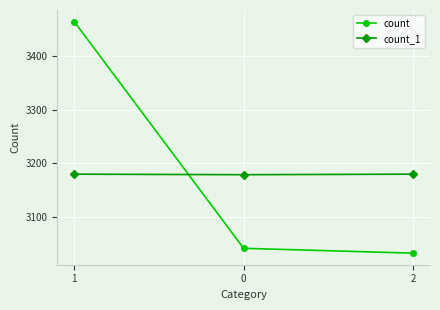

What is the maximum value for count_1?

3180